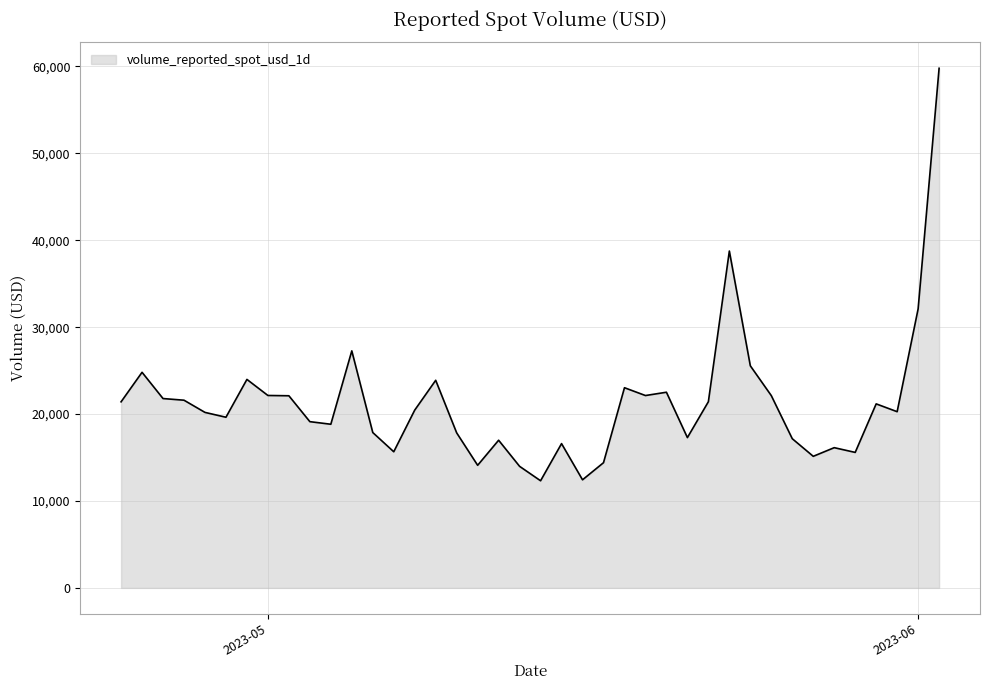

What is the smallest value displayed?

12328.1